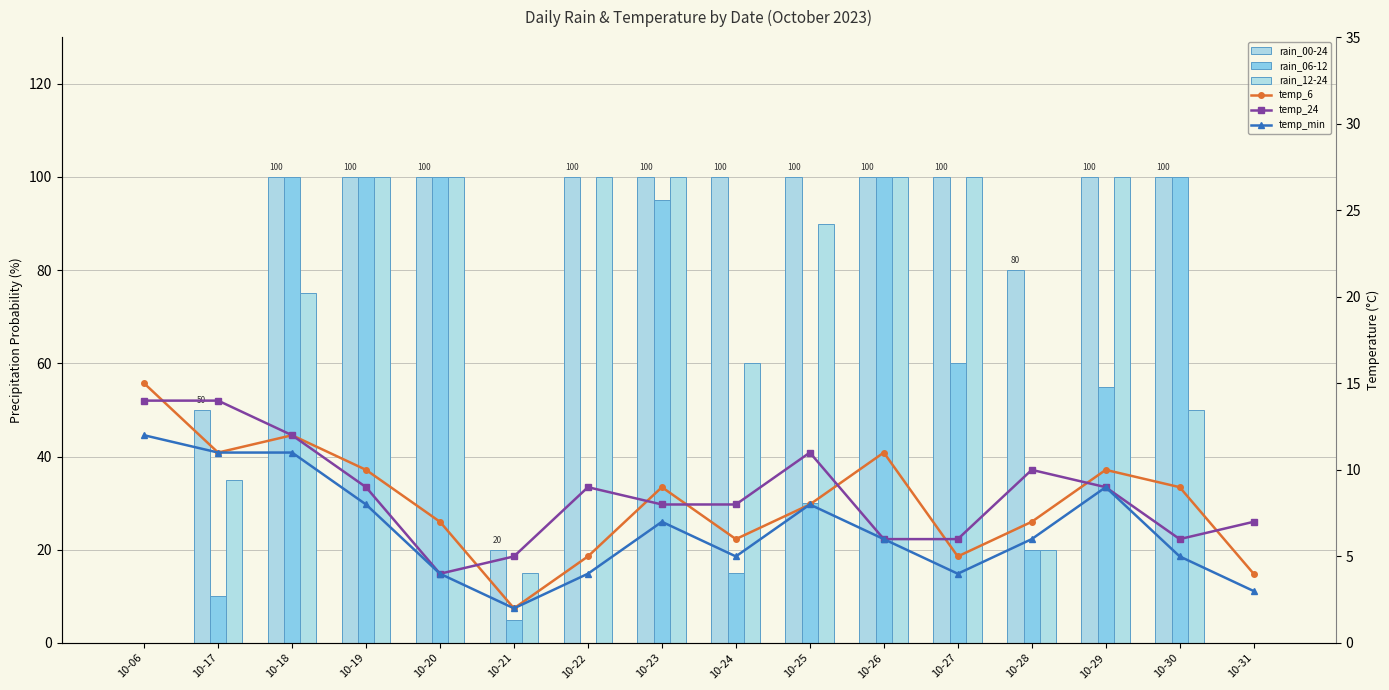

Which series has the largest total across all categories?

rain_00-24